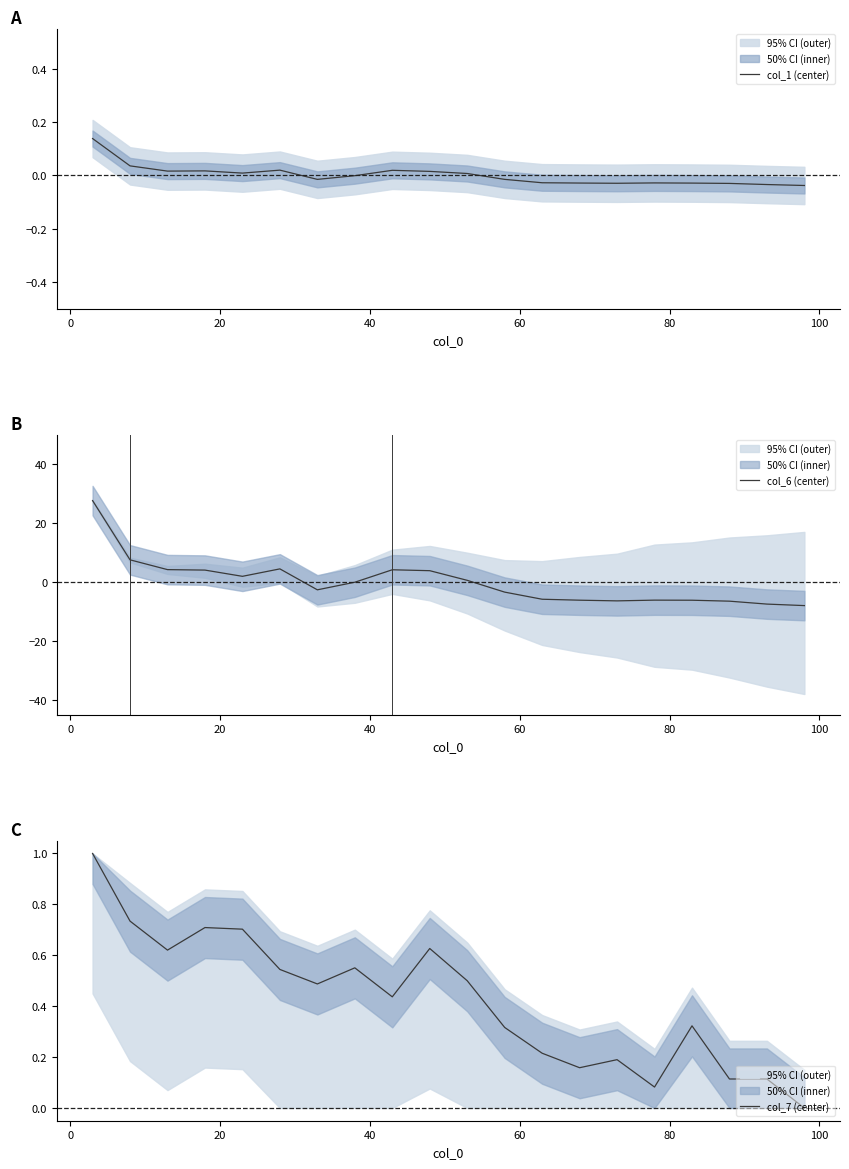

What are all the series names shown in the legend?

col_1 (center), col_6 (center), col_7 (center)